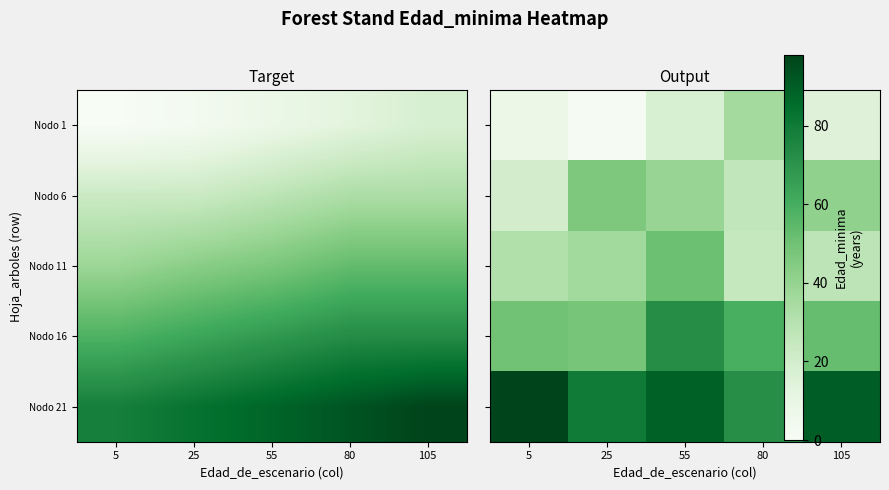

The value of Nodo 1 at 25 is 1.0. True or false?

True